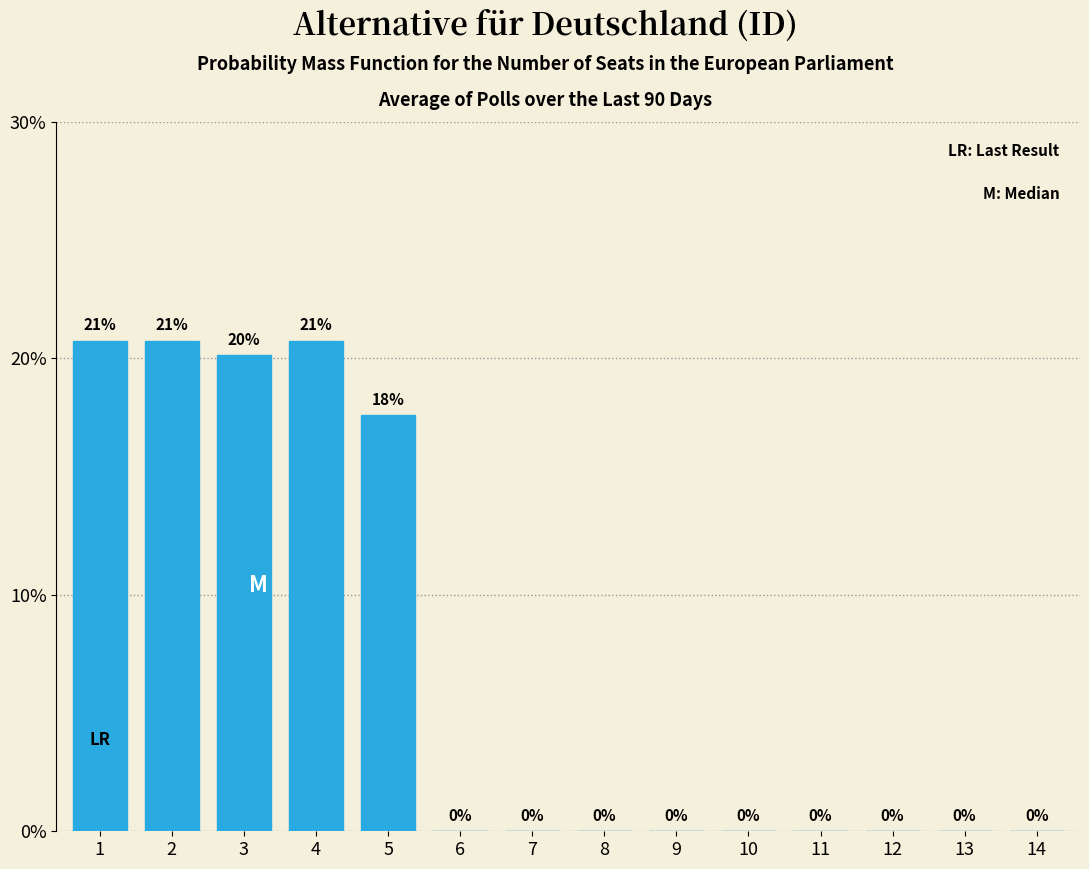

At which label is the value closest to 10?

5